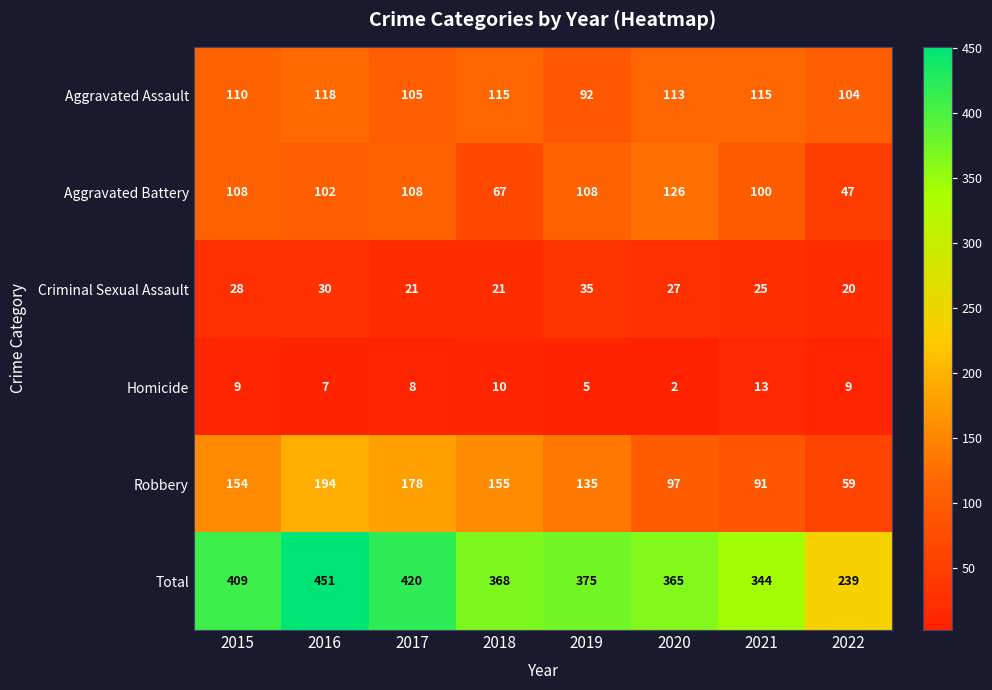

What is the total value across all series at 2016?

902